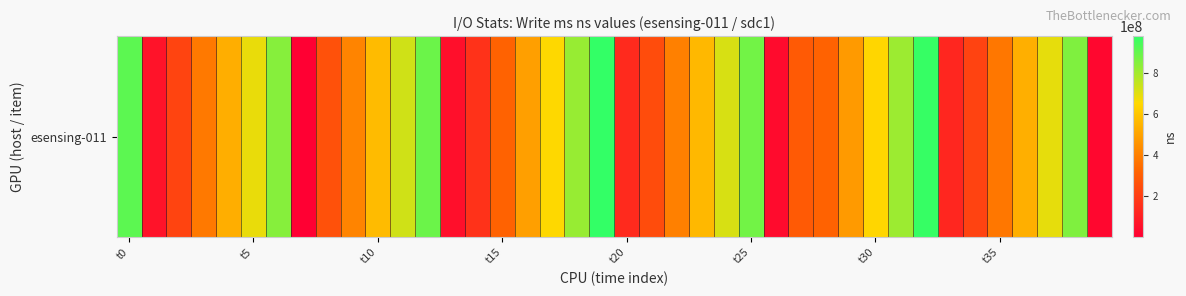

Reading left to right, transcribe all the data shown in this chart.

911244848	65111413	222564337	382633305	532637039	687694829	844338492	1457905	261393028	415647392	569482982	727744143	888960130	52897951	163101964	316142529	489877934	653504344	817638779	979357000	138578184	247556451	402142087	561098822	717437561	878082764	39126644	291015953	317815276	477848653	646439592	809598379	971897188	126075584	216595223	378638941	535562209	692692812	856475462	26486168